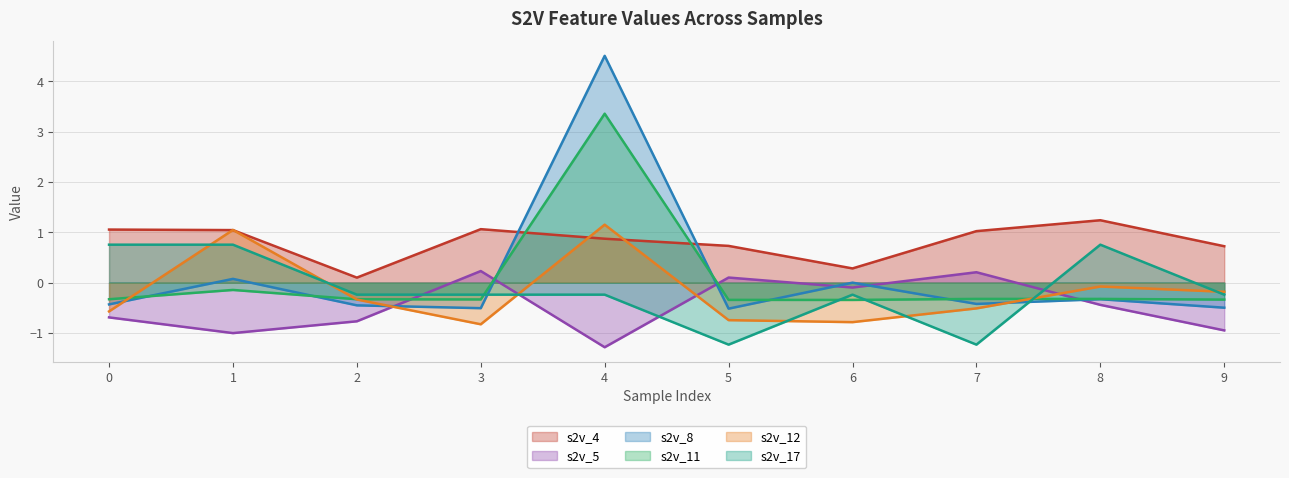

What are all the series names shown in the legend?

s2v_4, s2v_5, s2v_8, s2v_11, s2v_12, s2v_17